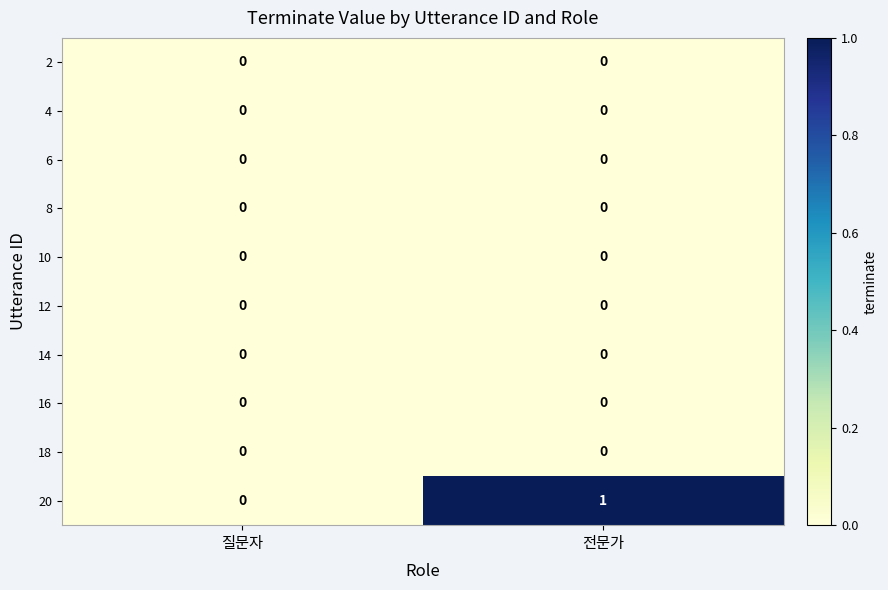

Which series has the widest spread of values?

20